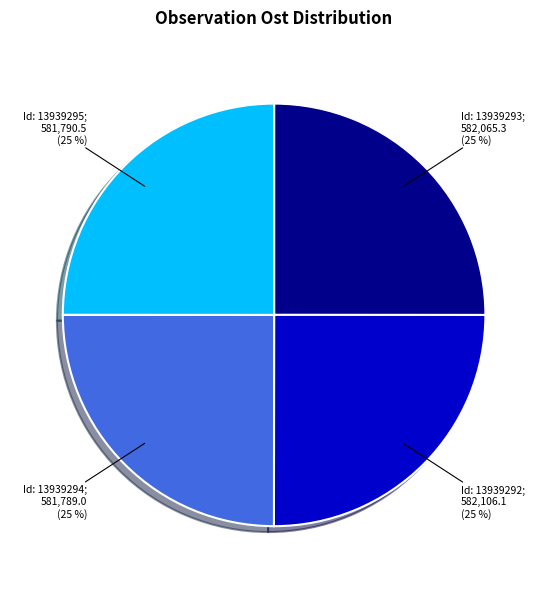

Is there a majority slice in this chart?

No